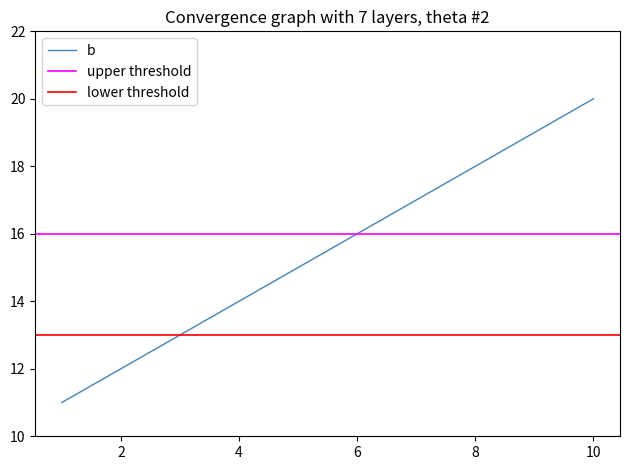

What is the minimum value for b?

11